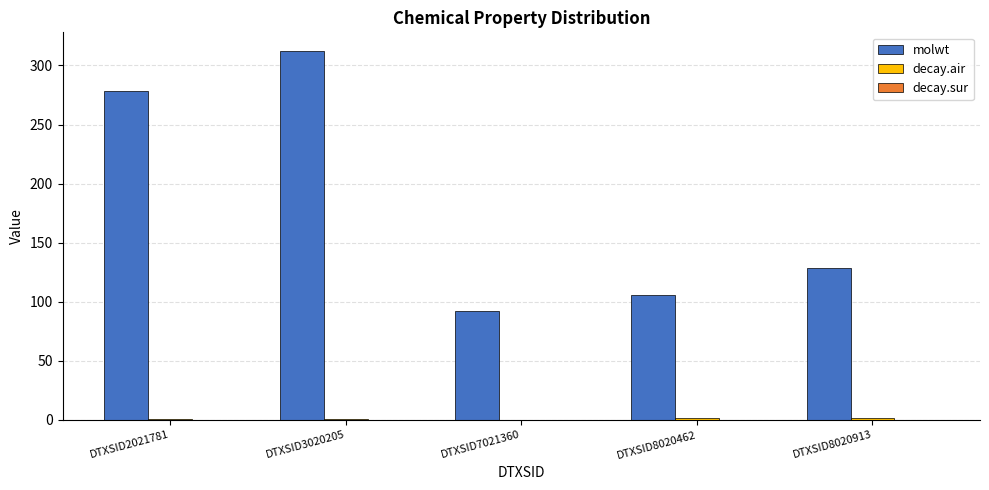

At which label does molwt reach its peak?

DTXSID3020205